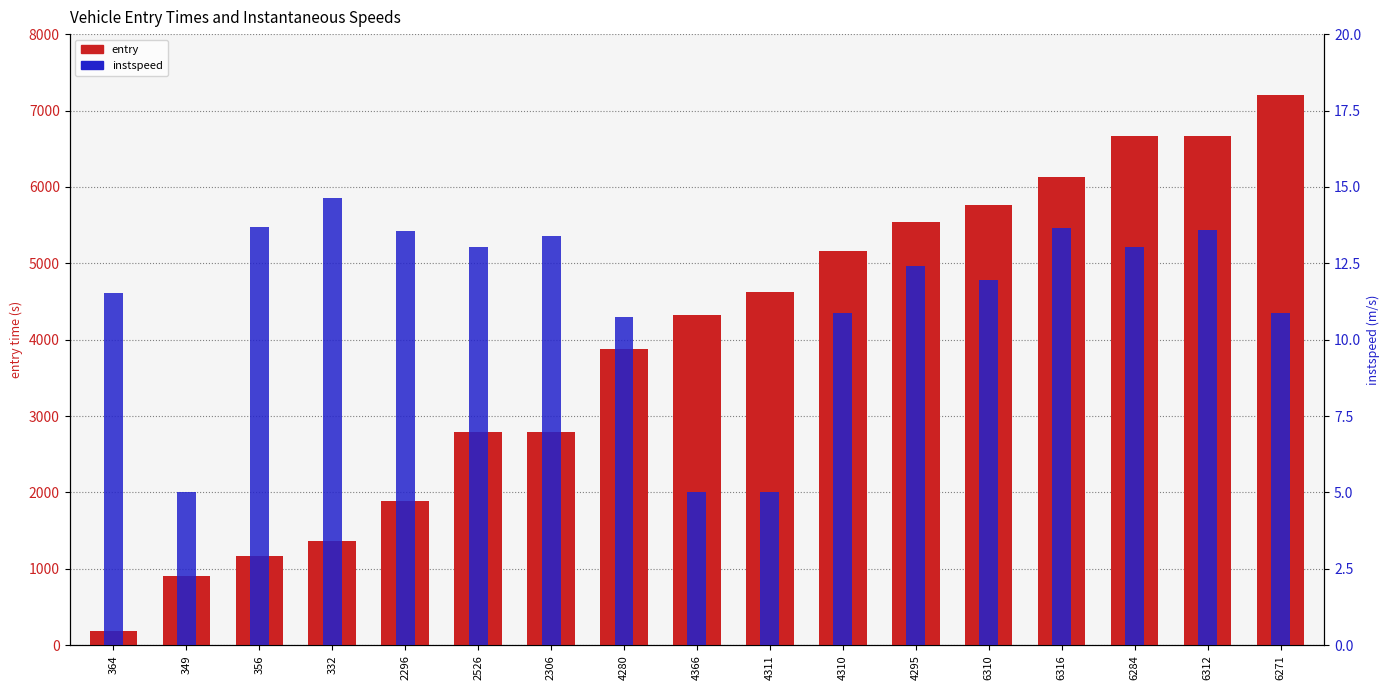

Where does the instspeed series first go above 12?

356